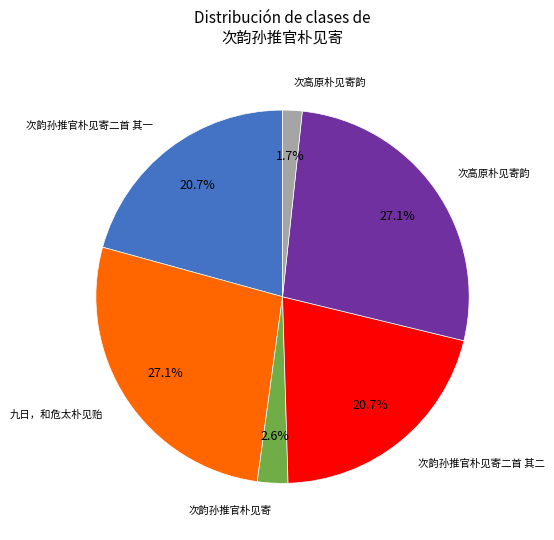

Is there a majority slice in this chart?

No